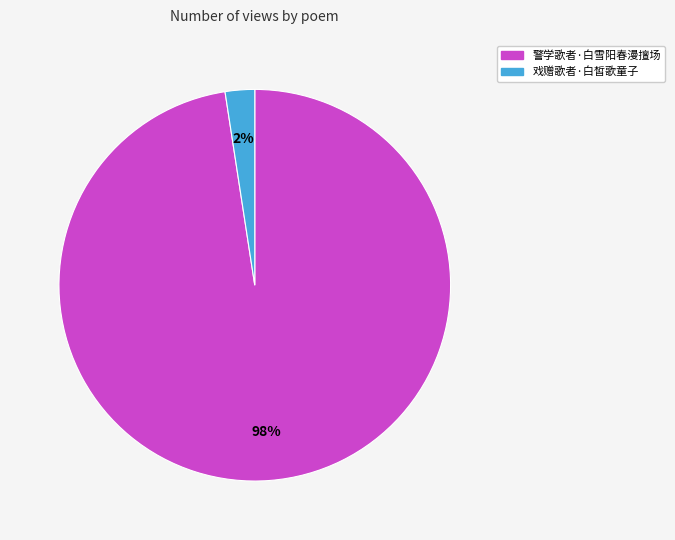

To the nearest percent, what is the average slice percentage?

50%